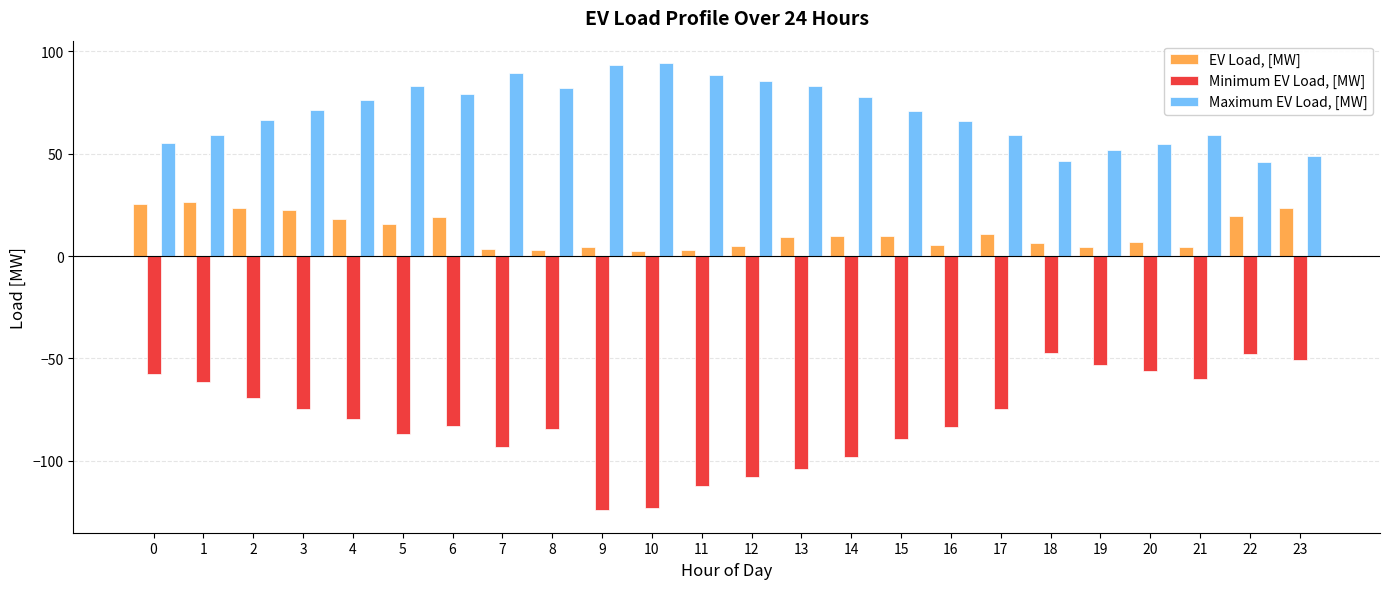

What are all the series names shown in the legend?

EV Load, [MW], Minimum EV Load, [MW], Maximum EV Load, [MW]